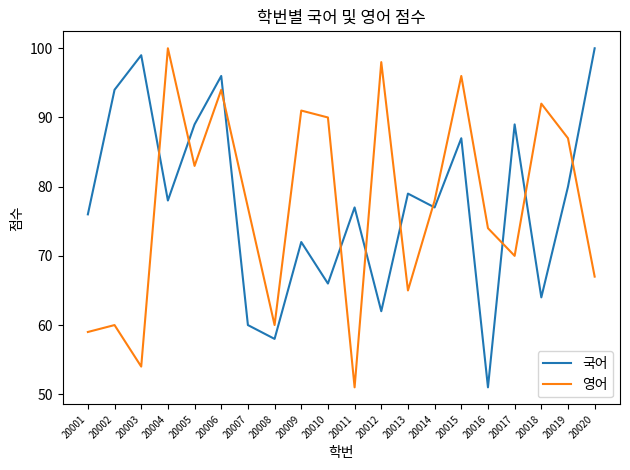

At how many categories does at least one series exceed 56?

20